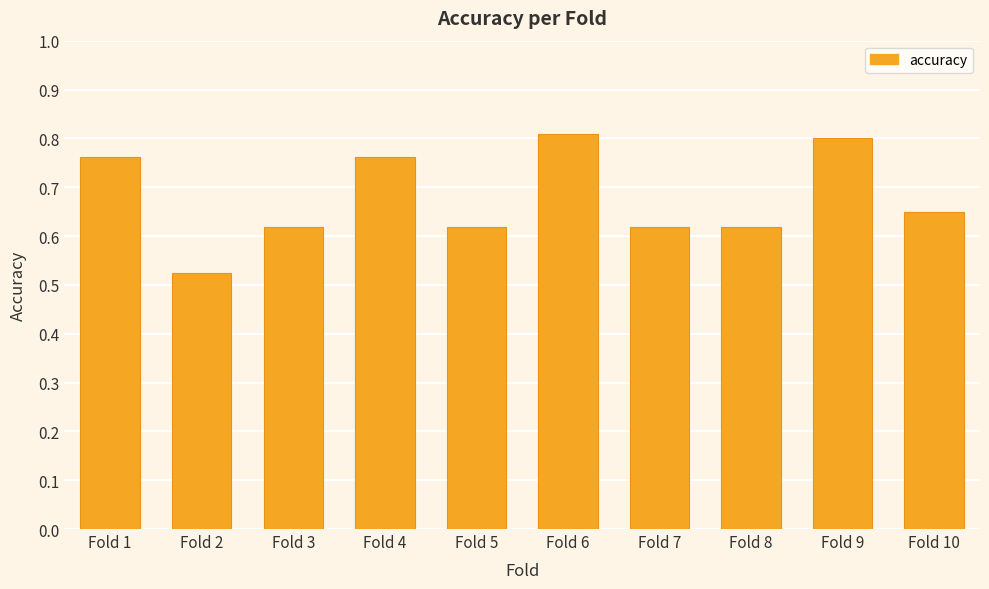

What is the difference between the second highest and second lowest values?

0.2